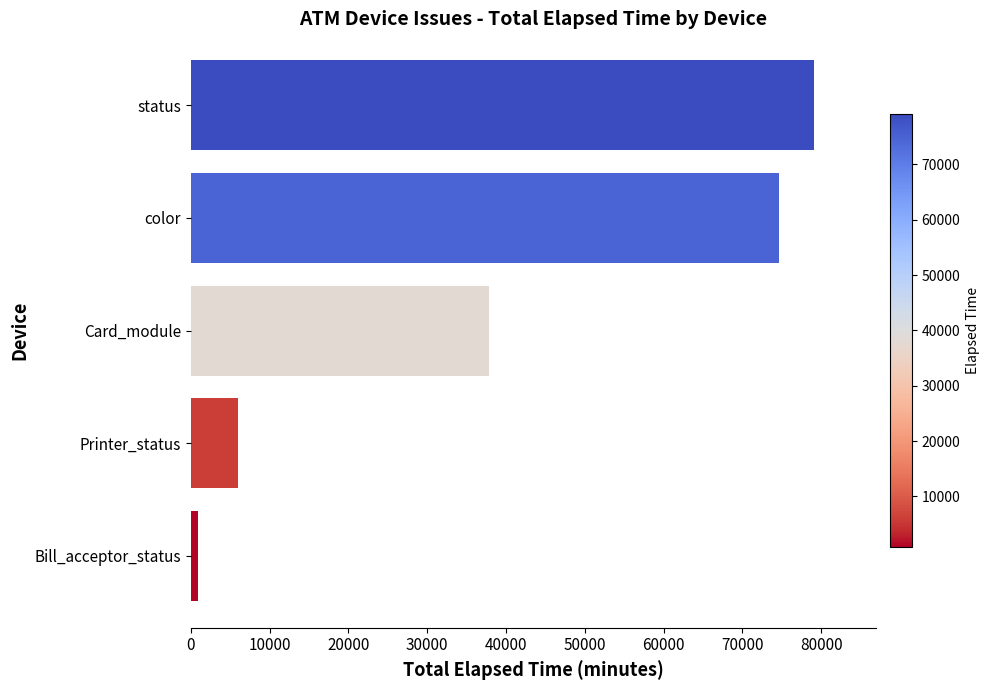

Is it true that the value at Card_module is 37866?

True